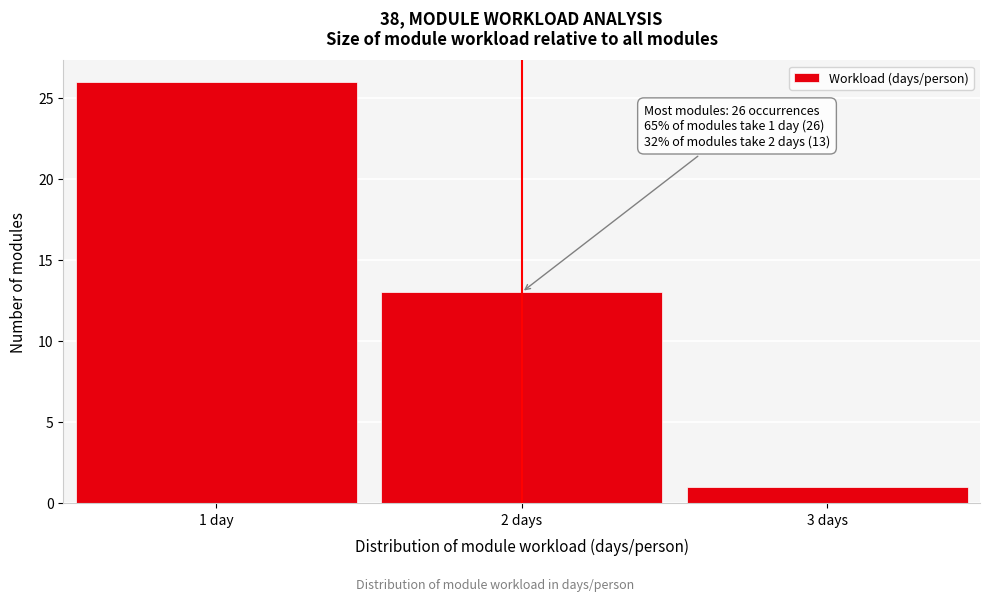

Reading left to right, what are all the values shown in this chart?

26	13	1